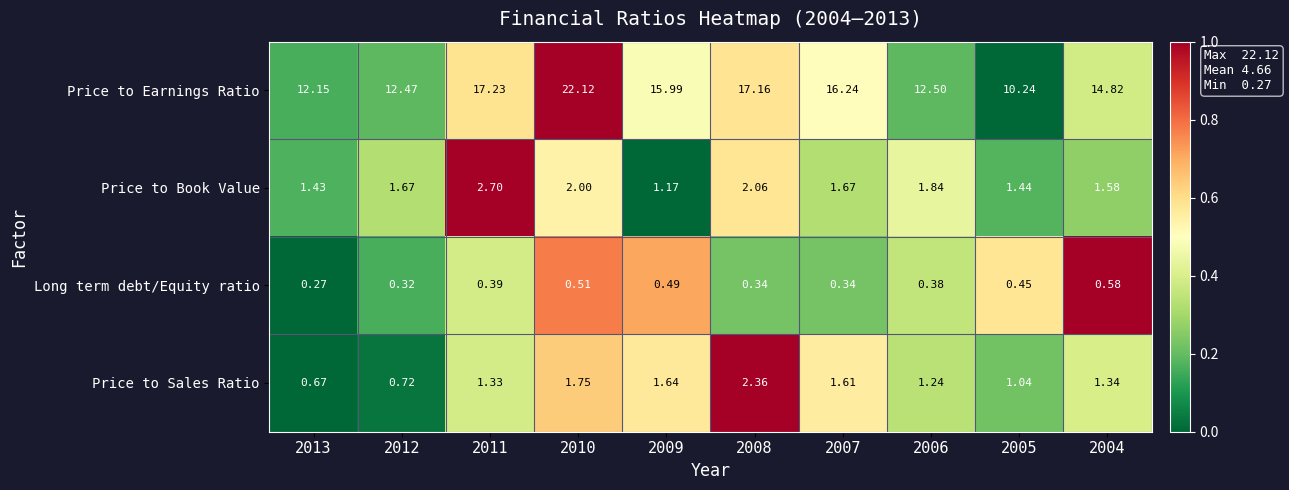

Which series has the widest spread of values?

Price to Earnings Ratio